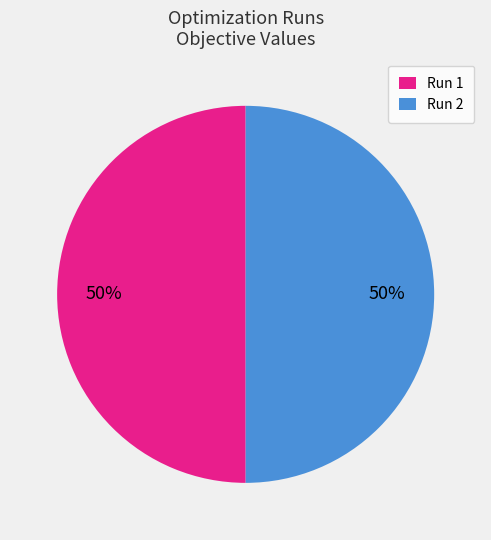

To the nearest percent, what portion does Run 2 represent?

50%